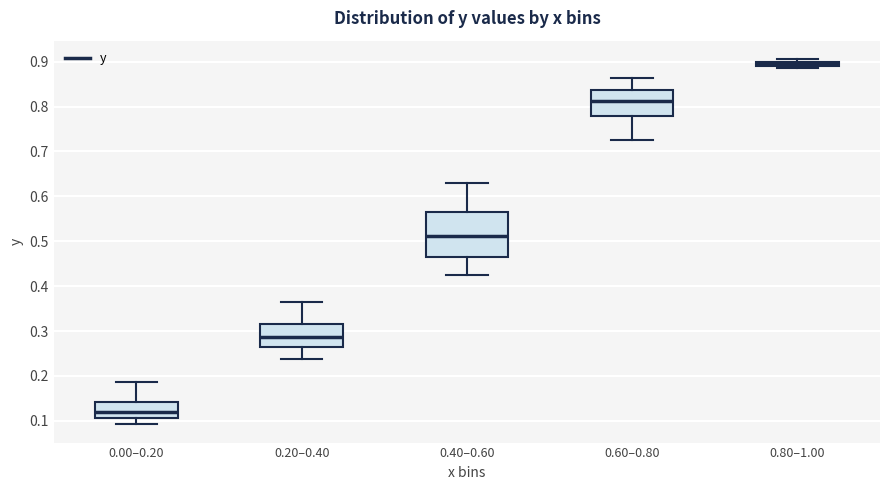

Where does the lower whisker of the box for 0.00–0.20 end on the y-axis? The values are not printed on the chart, so give them approximately, as read against the axis.

0.09